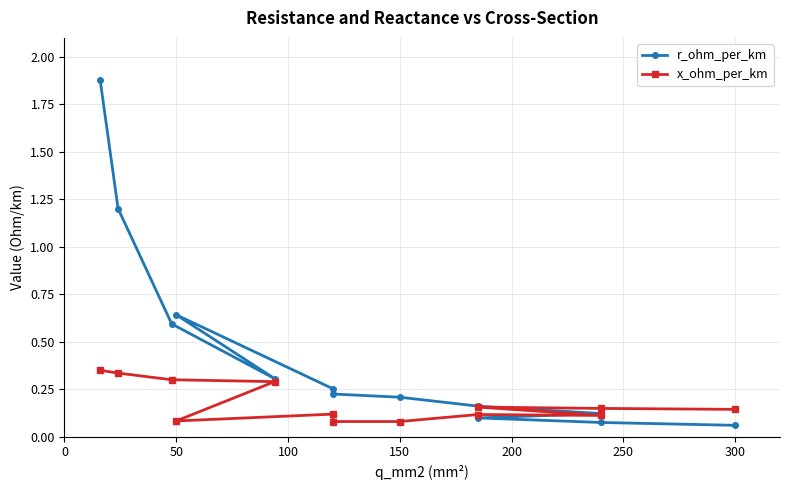

Reading left to right, transcribe all the data shown in this chart.

r_ohm_per_km: 1.9	1.2	0.6	0.3	0.6	0.3	0.2	0.2	0.2	0.1	0.1	0.1	0.1
x_ohm_per_km: 0.3	0.3	0.3	0.3	0.1	0.1	0.1	0.1	0.1	0.1	0.2	0.1	0.1